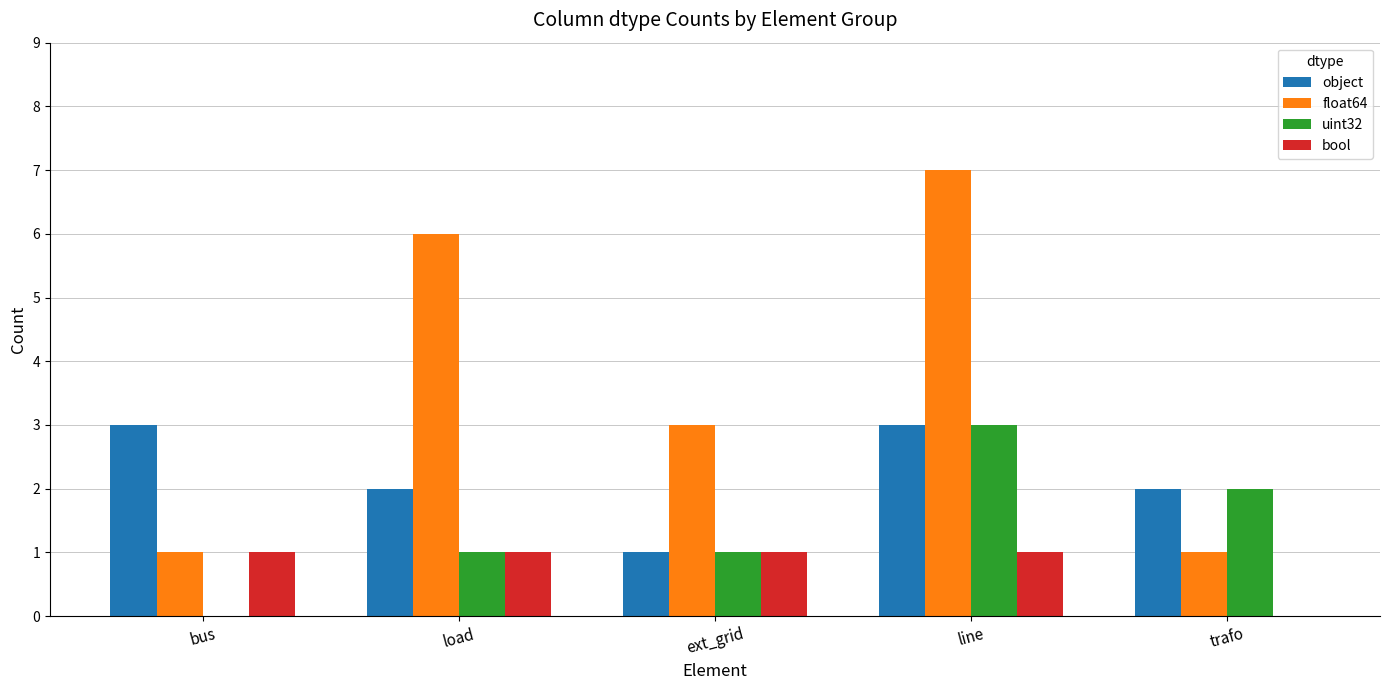

At which label is float64 closest to 4?

ext_grid